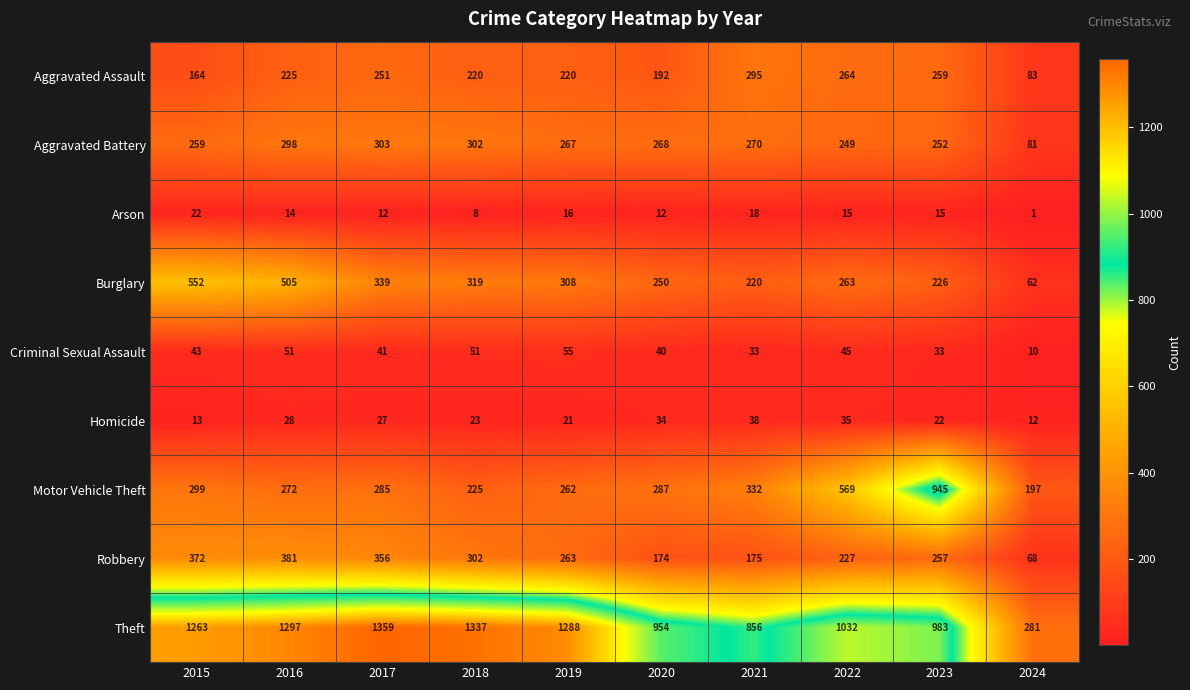

What is the average value of the Burglary series?

304